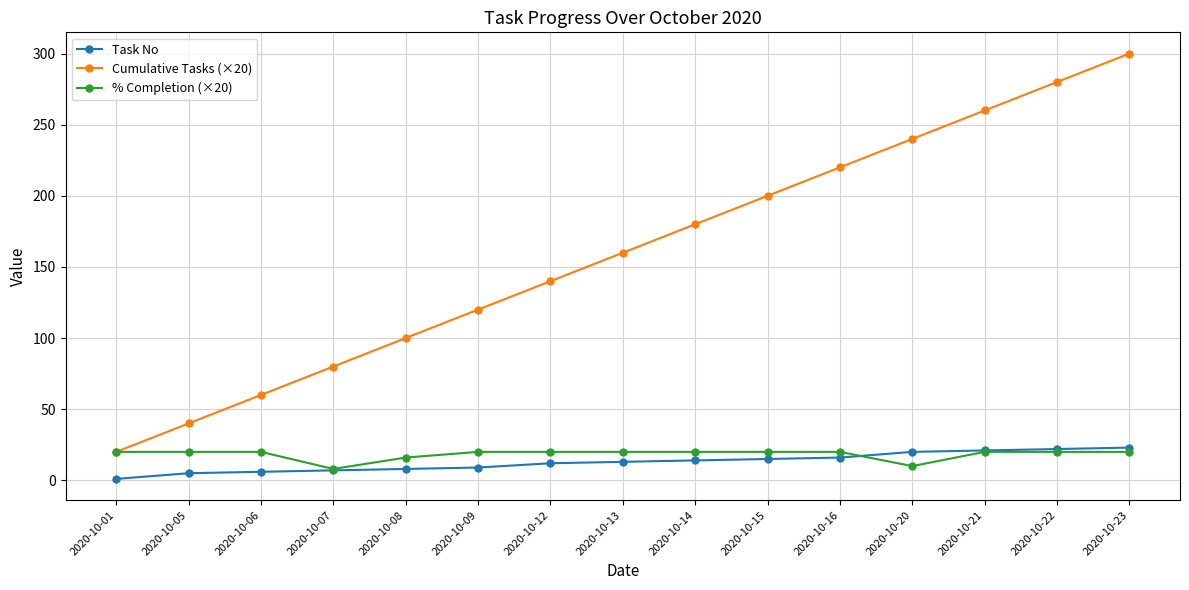

What is the maximum value for % Completion (×20)?

20